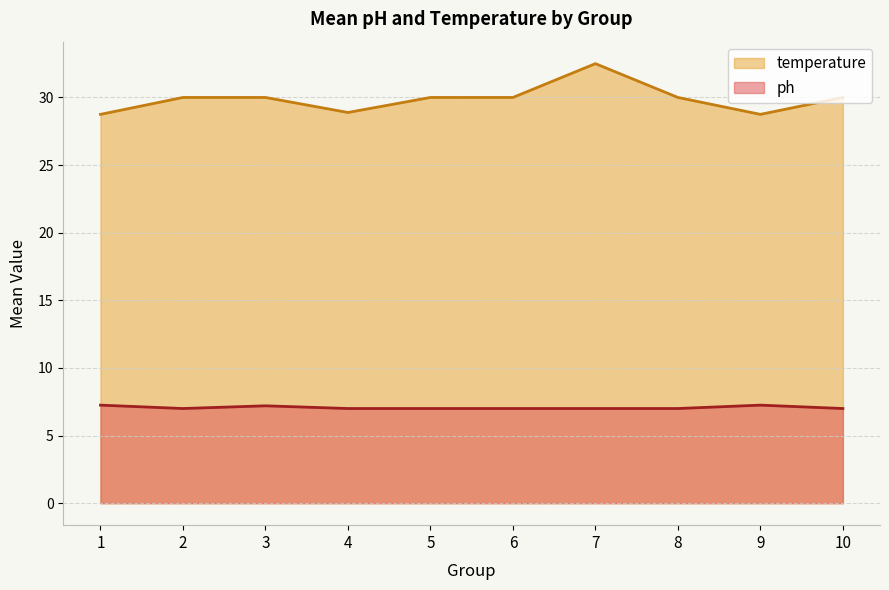

True or false: ph has more than 2 interior local peaks.

False